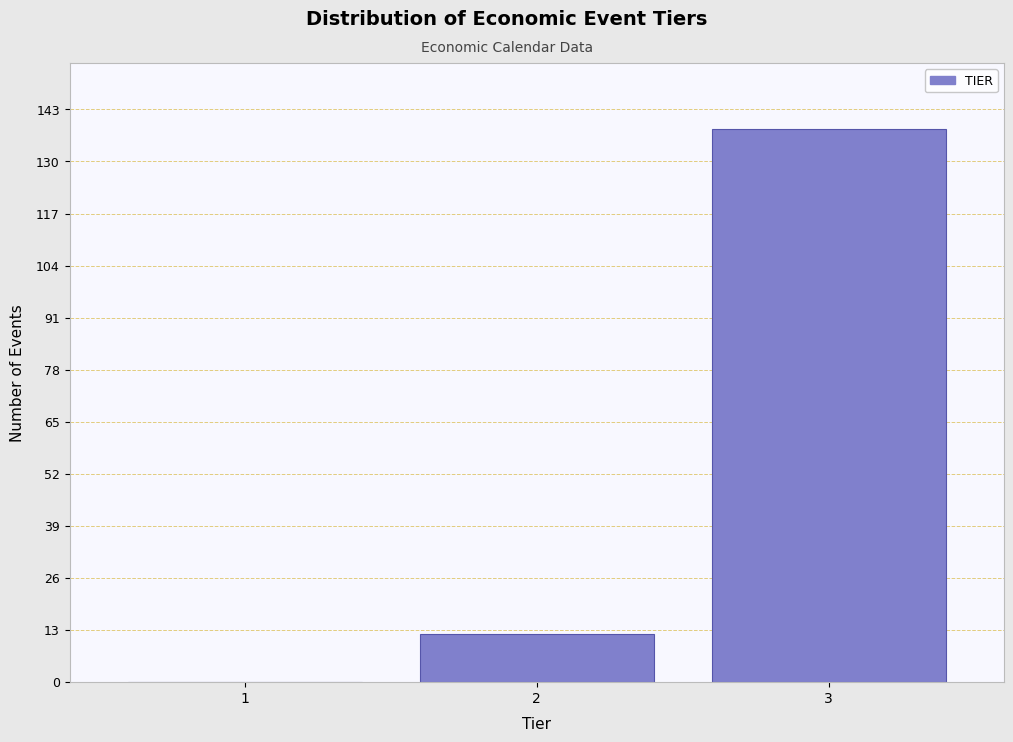

Reading left to right, transcribe all the data shown in this chart.

1=0	2=12	3=138